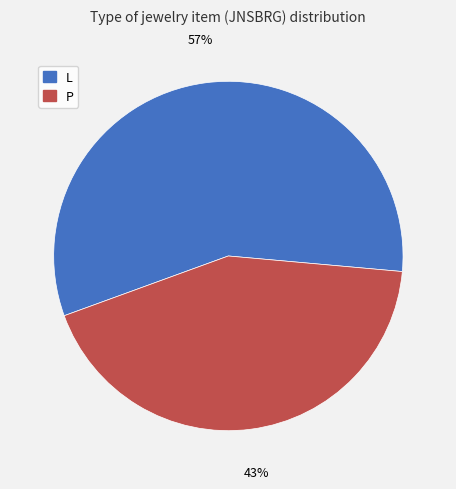

To the nearest percent, what is the combined percentage of L and P?

100%